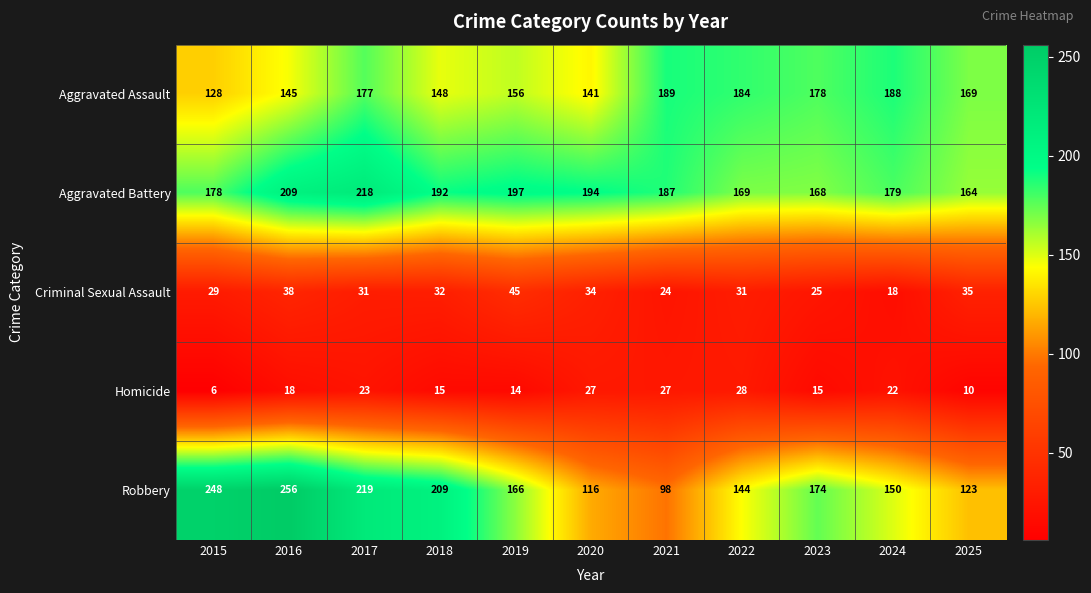

What is the maximum value shown in the chart?

256